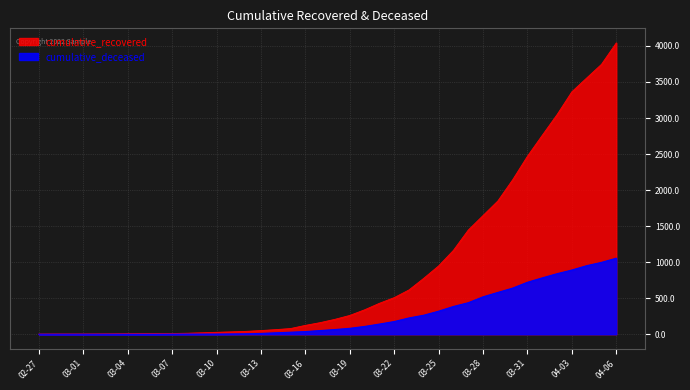

What are all the series names shown in the legend?

cumulative_recovered, cumulative_deceased